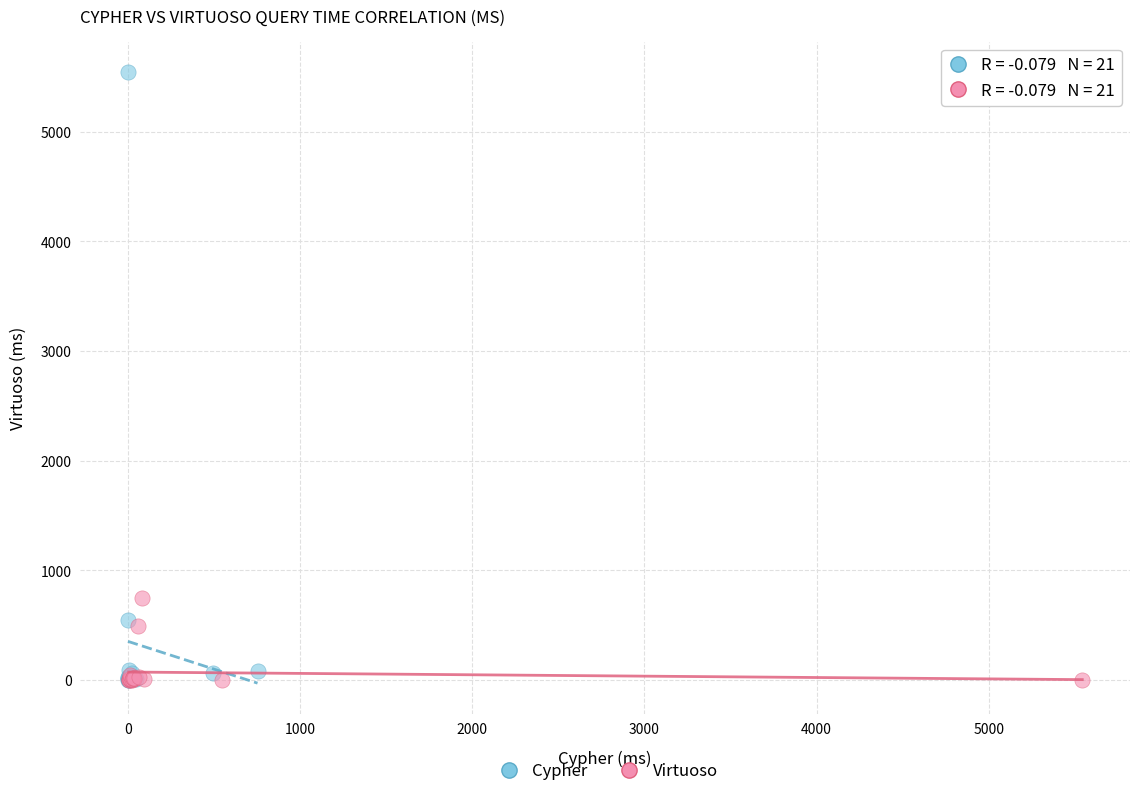

Which series has the widest spread of Y values?

Cypher